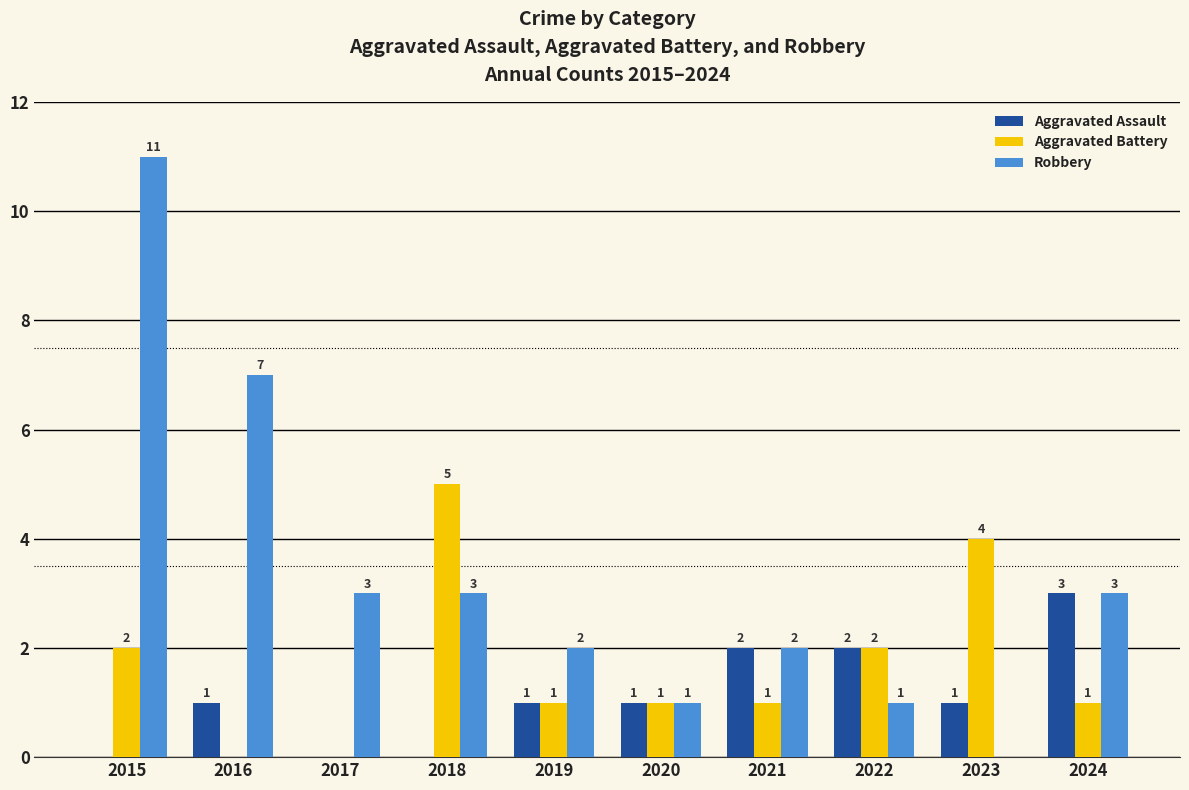

At which label does Robbery first exceed 3?

2015